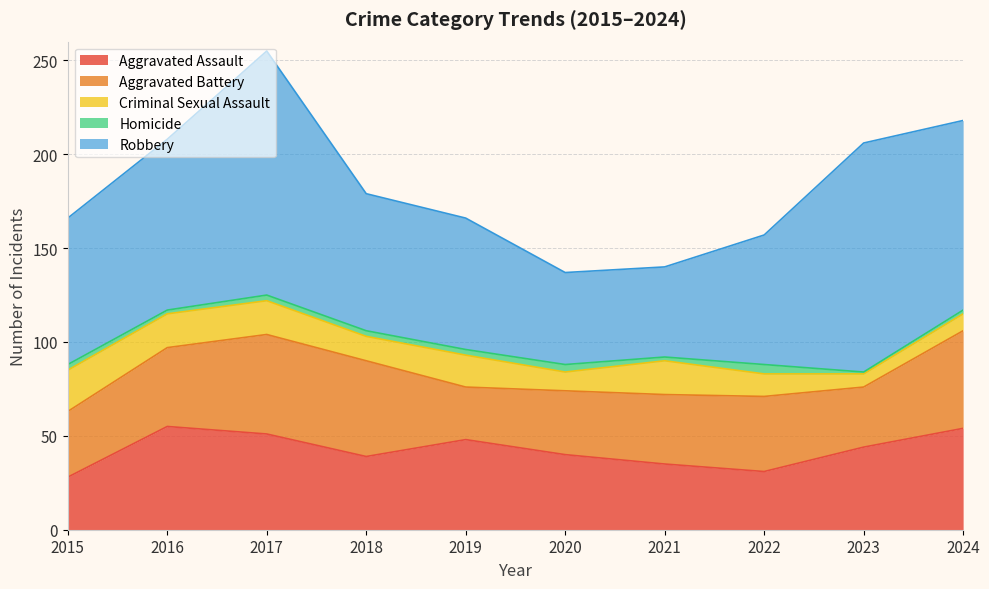

What is the value of the Robbery point at the 4th from the left?

73